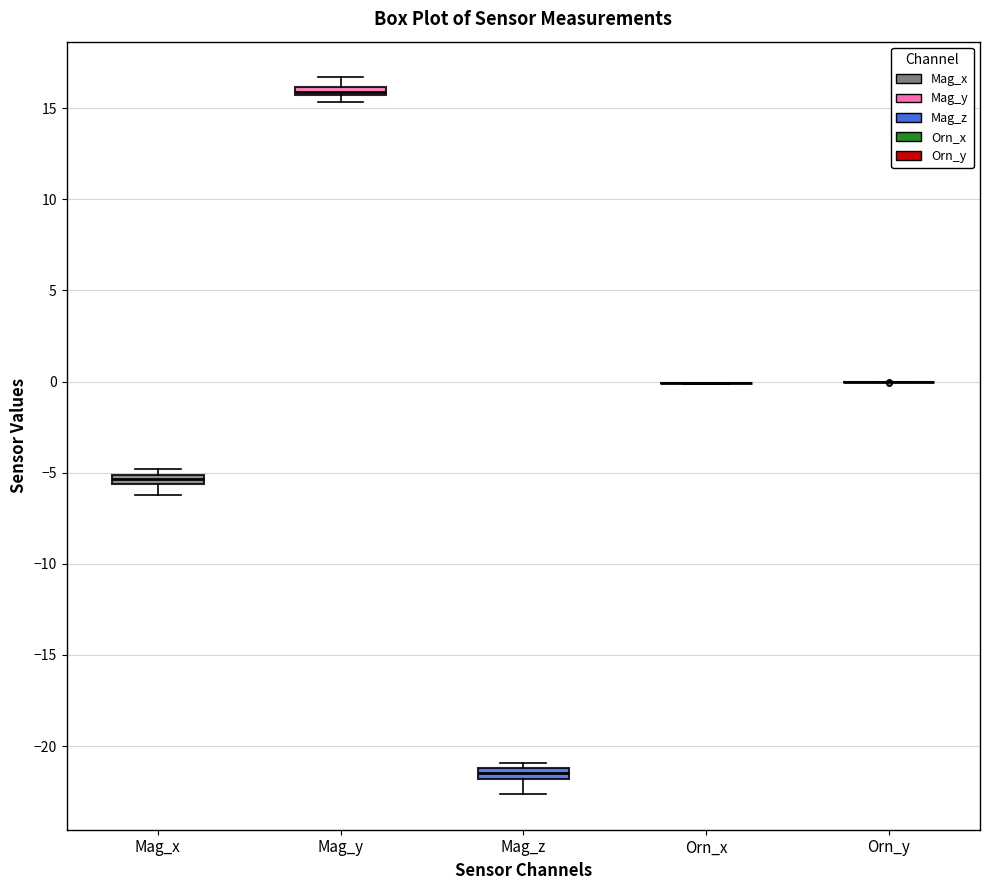

Where does the lower whisker of the box for Mag_x end on the y-axis? The values are not printed on the chart, so give them approximately, as read against the axis.

-6.0